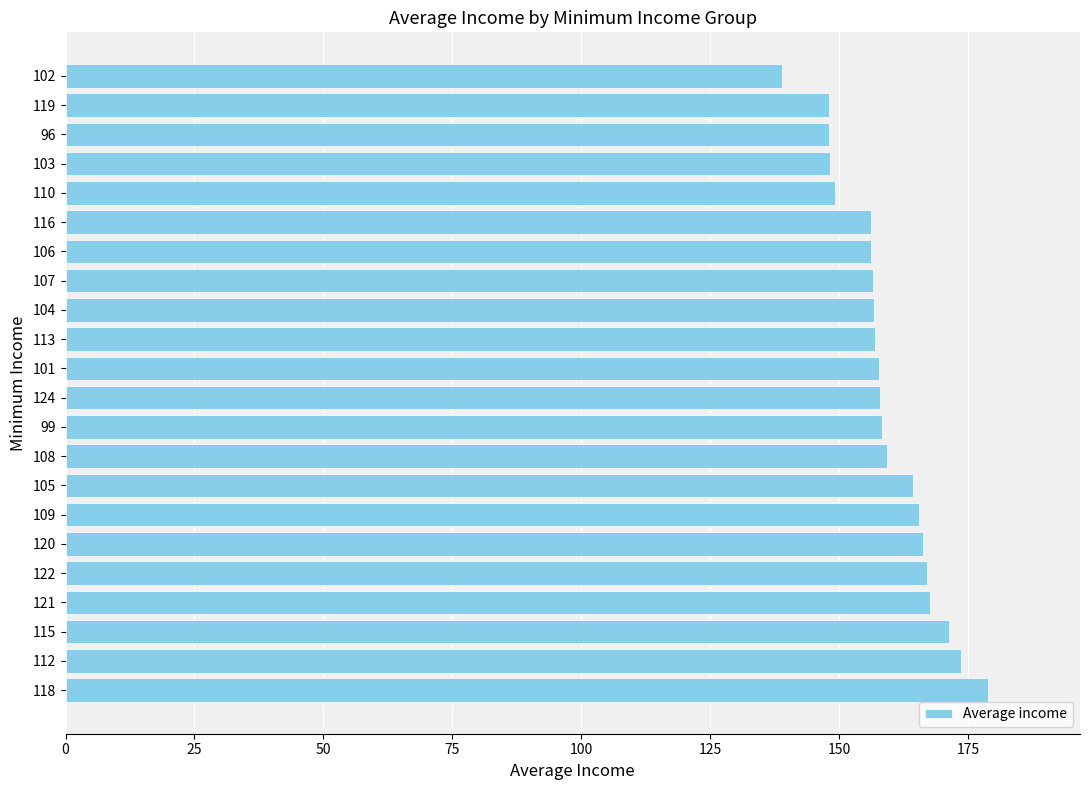

What is the approximate value at 118?

178.8